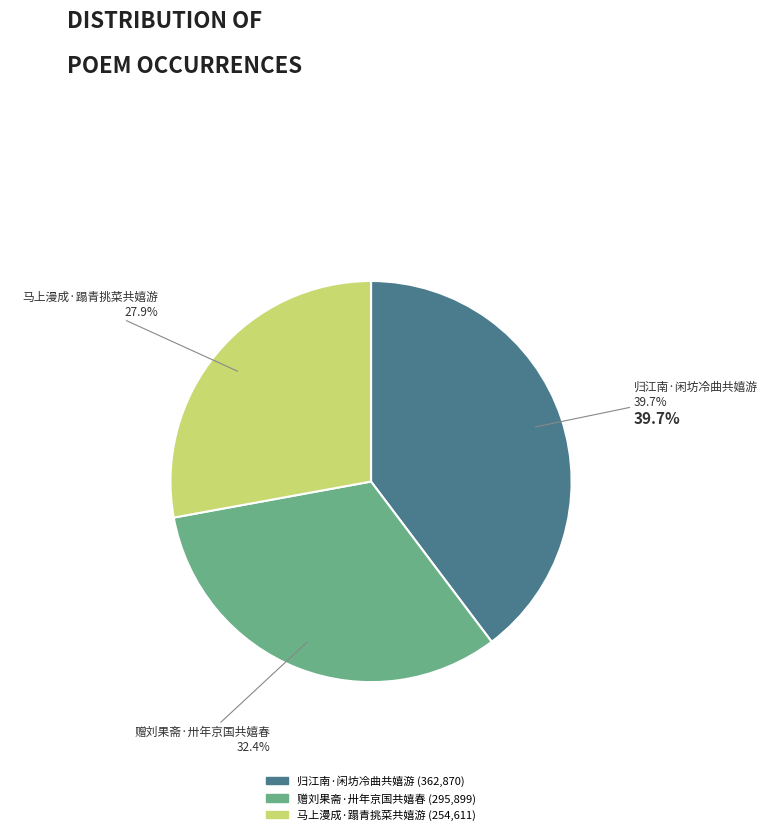

Rank the categories by value from highest to lowest.

归江南·闲坊冷曲共嬉游, 赠刘果斋·卅年京国共嬉春, 马上漫成·蹋青挑菜共嬉游